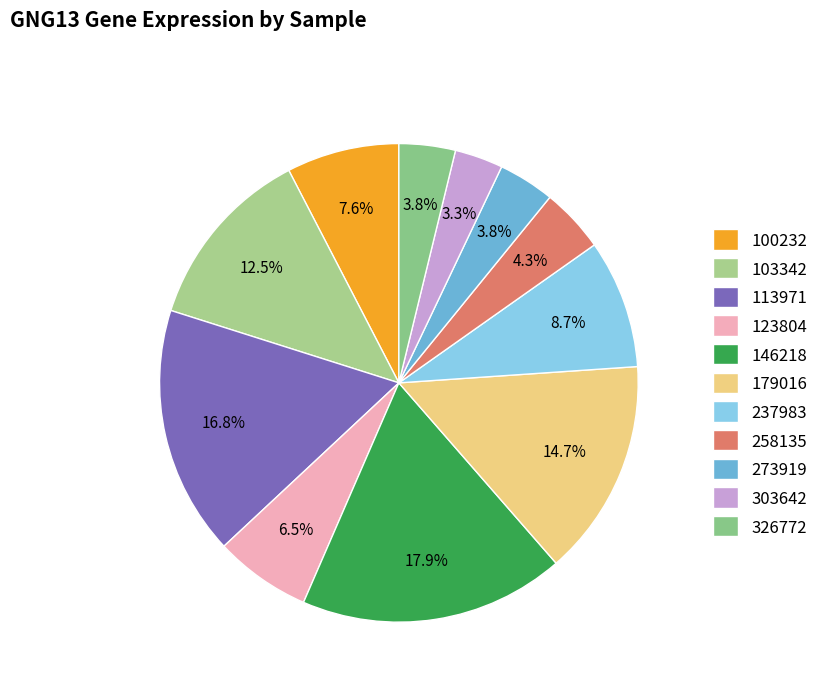

What is the smallest slice in the pie chart?

303642